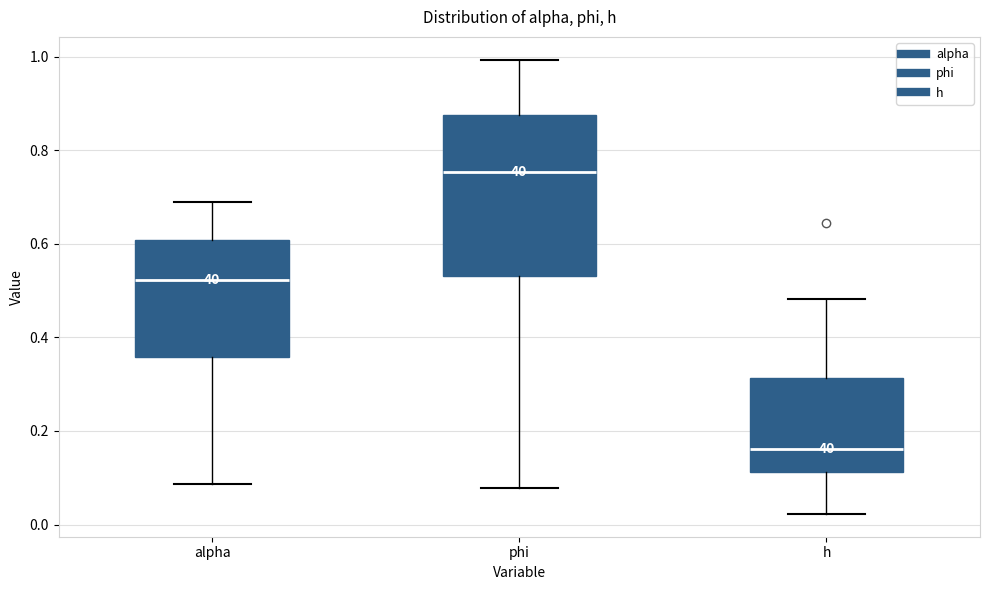

Reading left to right, transcribe this box plot: for each box, give where its median line is, the range the box spans, and where its two whiskers end, as read against the y-axis. The values are not printed on the chart, so give them approximately, as read against the axis.

alpha: median 0.52, box 0.36 to 0.60, whiskers 0.08 to 0.68
phi: median 0.76, box 0.54 to 0.88, whiskers 0.08 to 1.00
h: median 0.16, box 0.12 to 0.32, whiskers 0.02 to 0.48